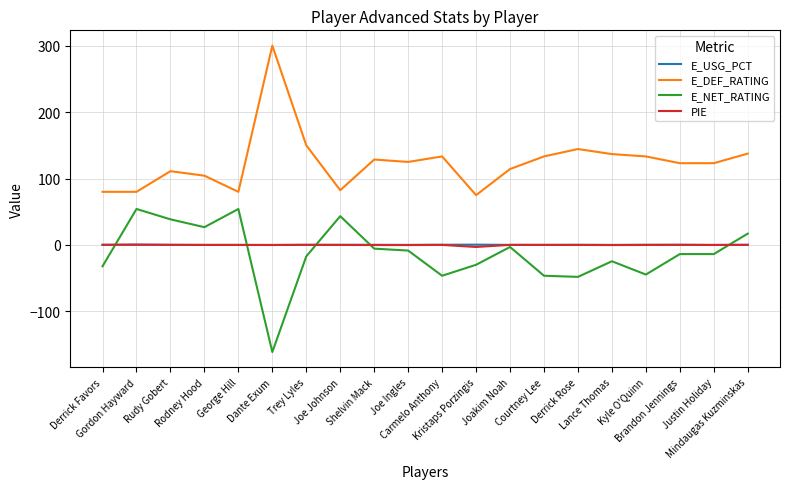

What is the minimum value for E_DEF_RATING?

75.0